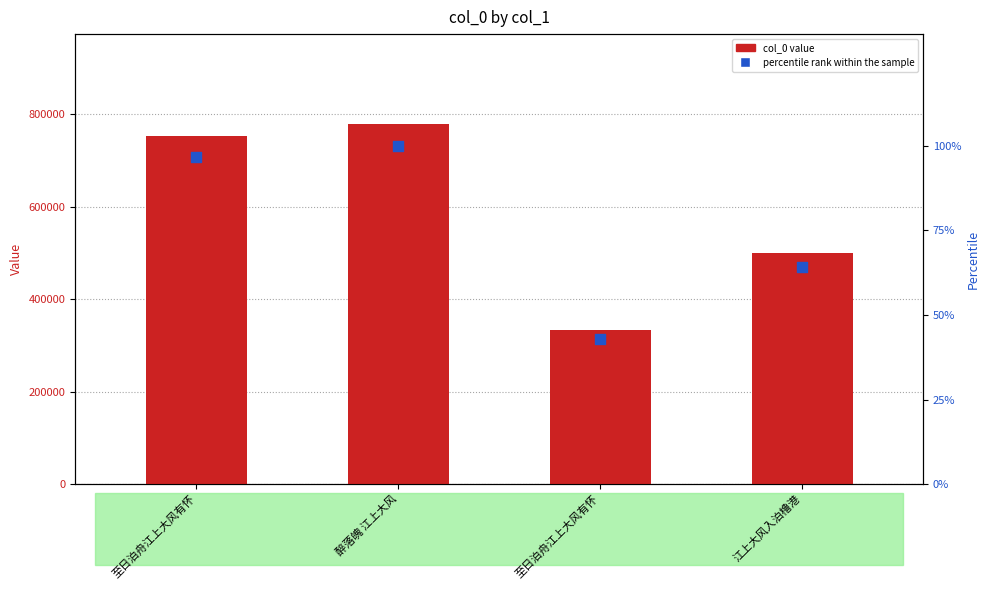

Which series has the largest total across all categories?

col_0